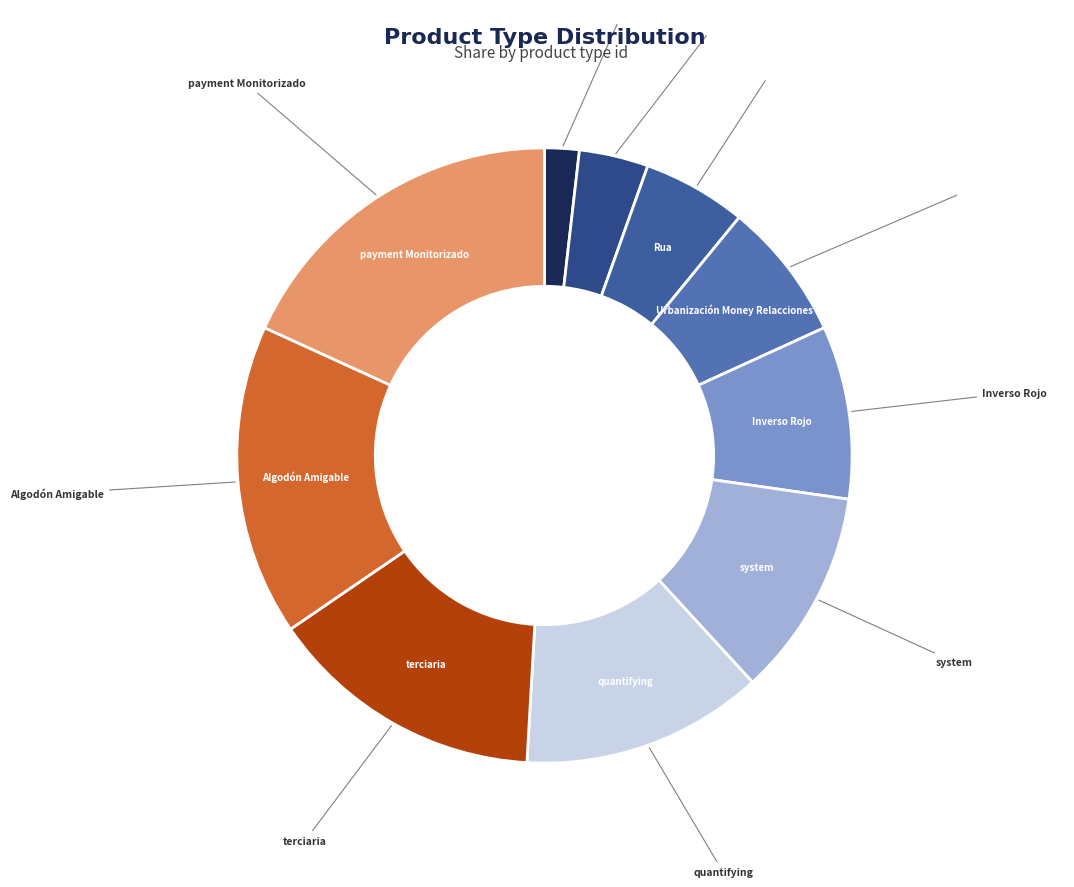

Is there any slice that represents more than half of the pie?

No